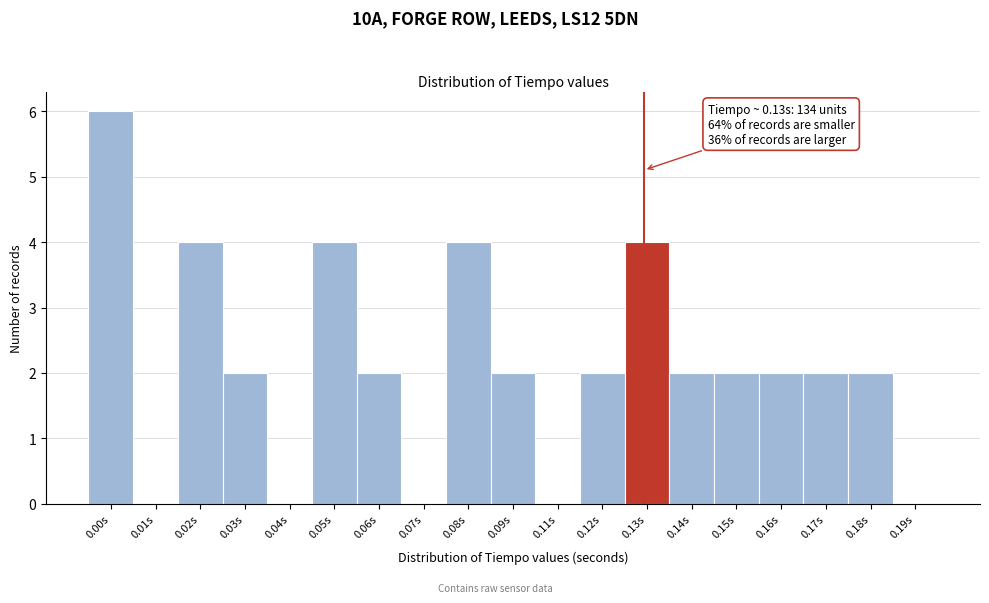

Reading left to right, extract all data points from this chart.

0.00s=6	0.01s=0	0.02s=4	0.03s=2	0.04s=0	0.05s=4	0.06s=2	0.07s=0	0.08s=4	0.09s=2	0.11s=0	0.12s=2	0.13s=4	0.14s=2	0.15s=2	0.16s=2	0.17s=2	0.18s=2	0.19s=0